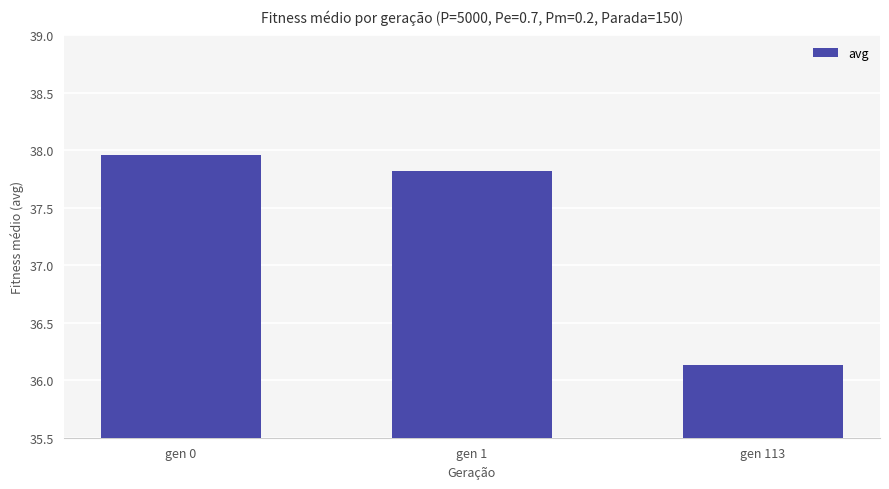

What is the value of the 3rd bar from the left?

36.1